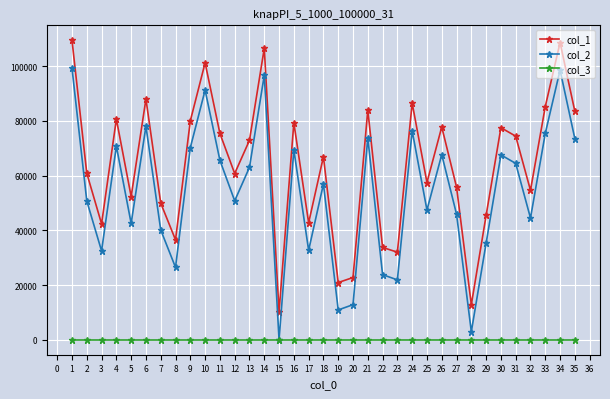

What is the lowest value of the col_1 series?

10219